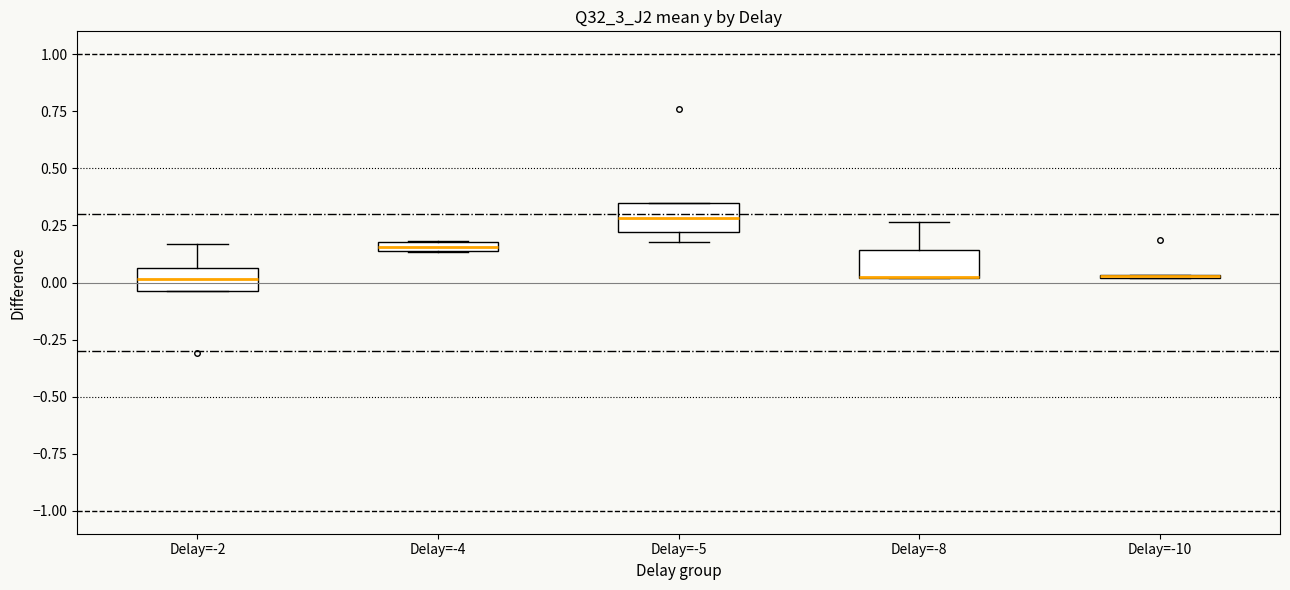

Where is the lower edge of the box for Delay=-2 on the y-axis? The values are not printed on the chart, so give them approximately, as read against the axis.

-0.05